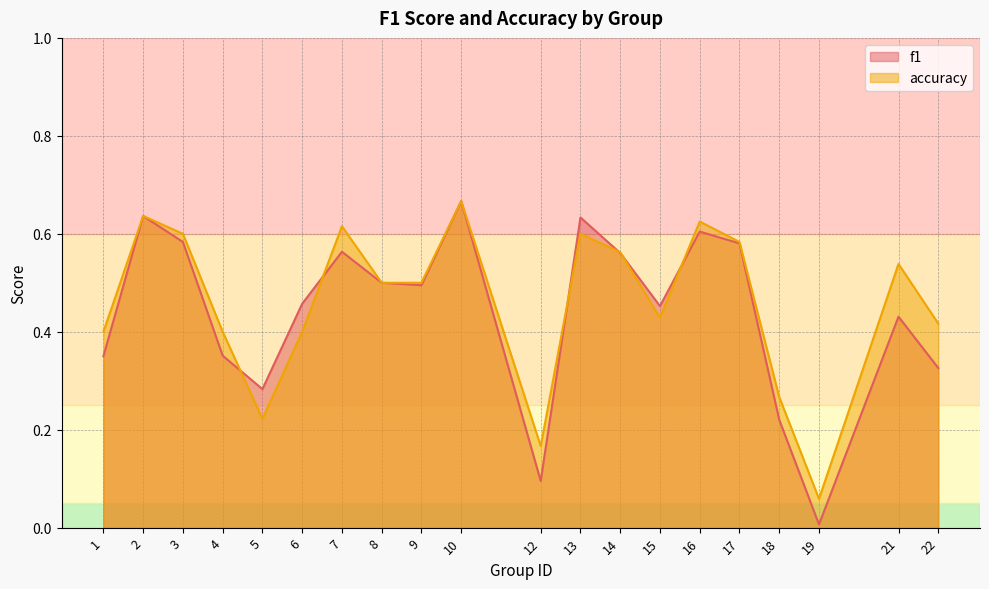

List the labels in order of accuracy value, smallest first.

19, 12, 5, 18, 1, 4, 6, 22, 15, 8, 9, 21, 14, 17, 3, 13, 7, 16, 2, 10